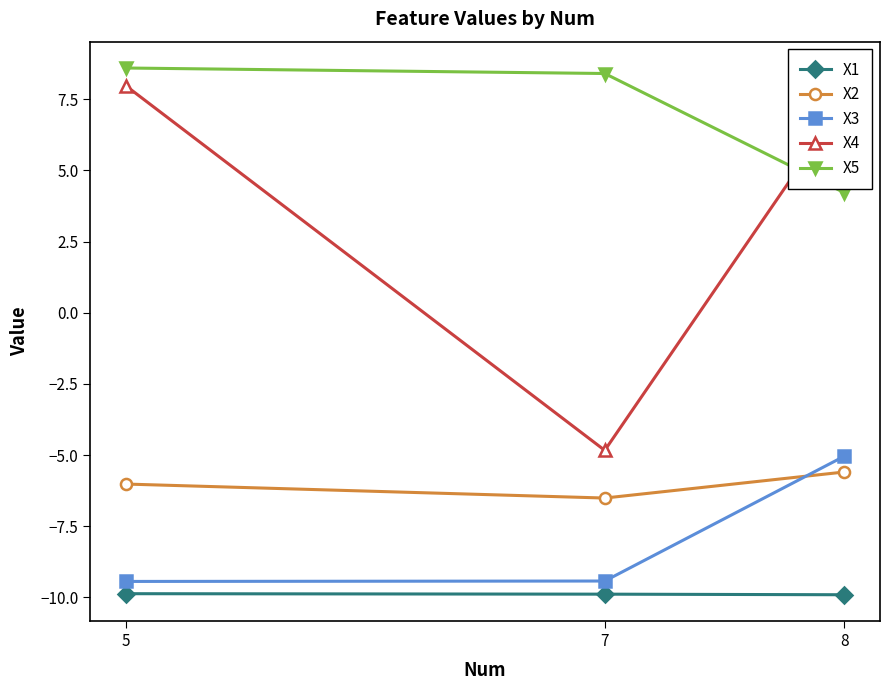

What is the greatest value displayed?

8.6